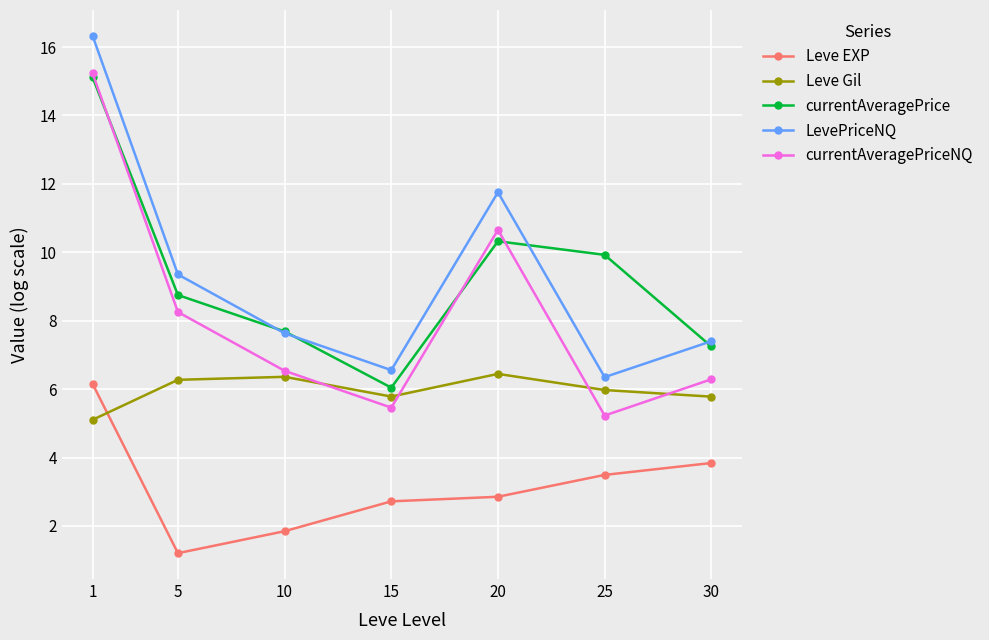

True or false: currentAveragePriceNQ has more than 1 interior local peaks.

False